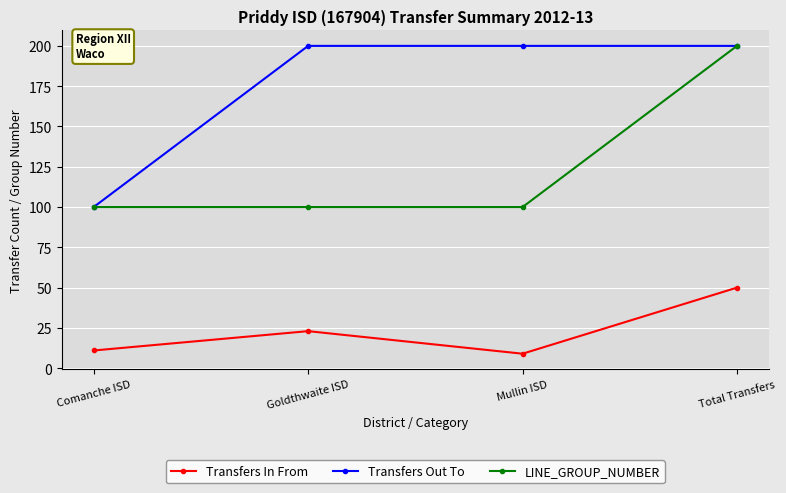

At Mullin ISD, list the series in order from largest to smallest.

Transfers Out To, LINE_GROUP_NUMBER, Transfers In From